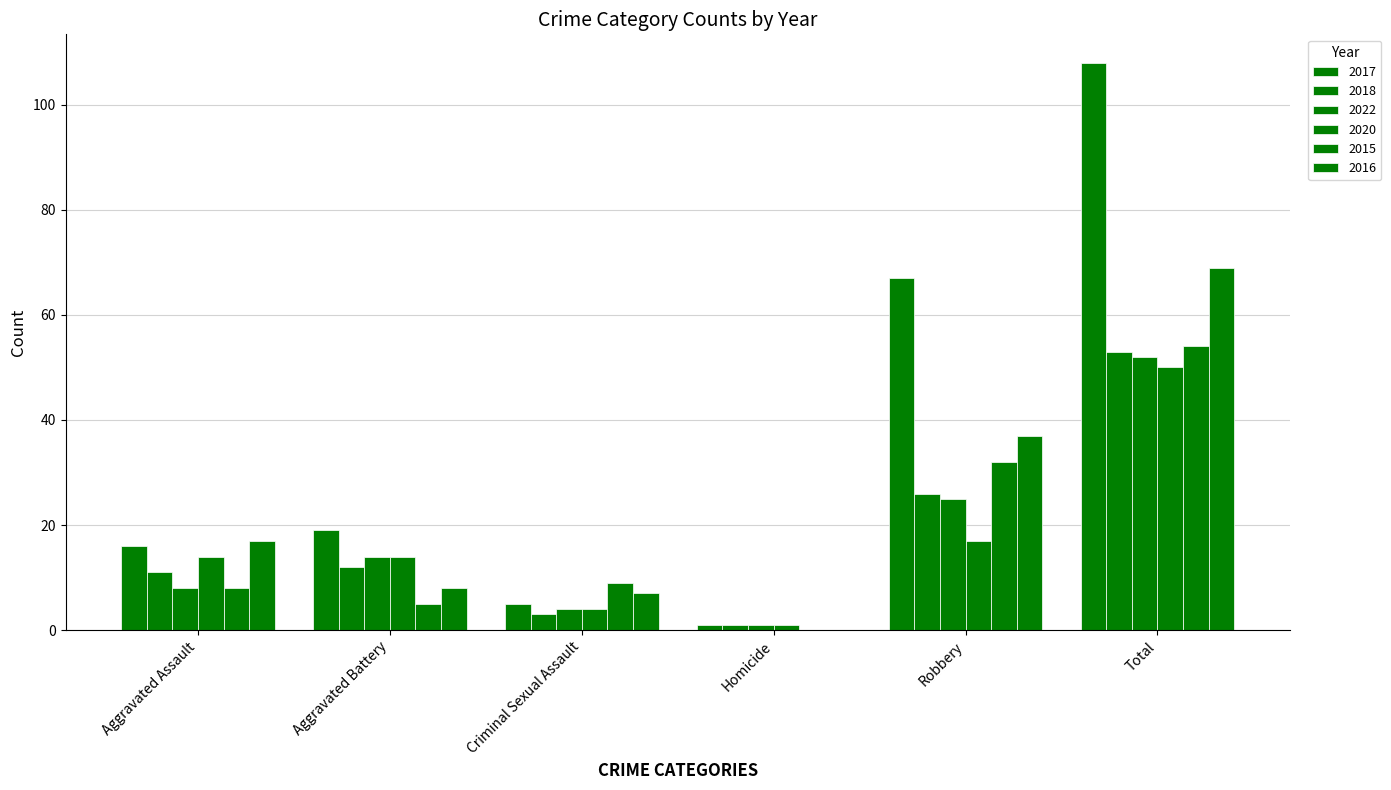

Are the bars grouped side by side (vs. stacked)?

Yes